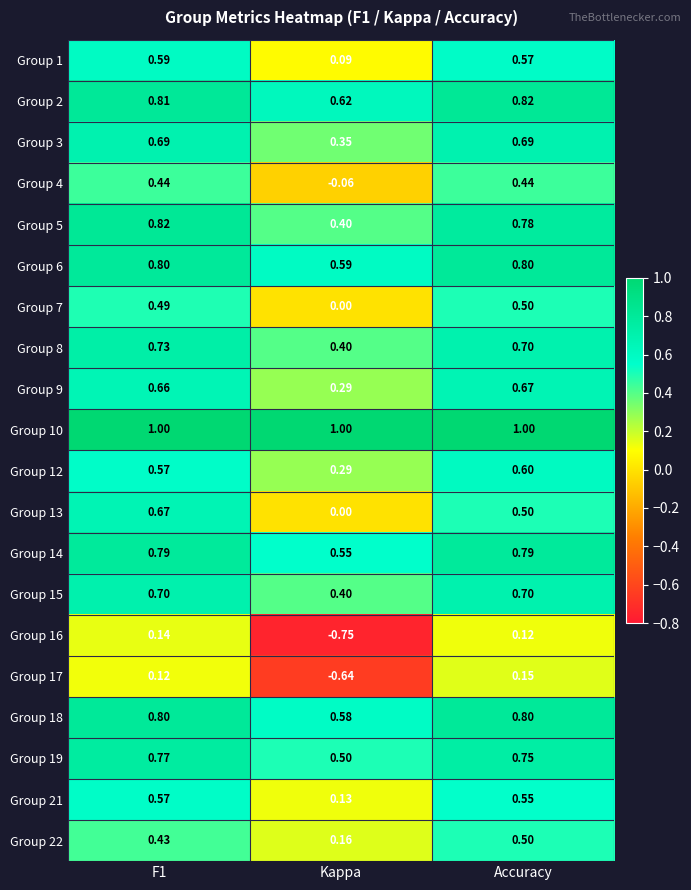

Which category has the lowest value across all series?

Kappa